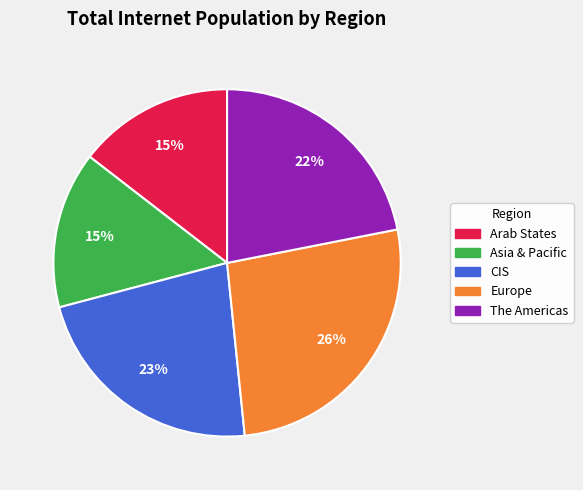

What percentage is the The Americas slice, to the nearest percent?

22%